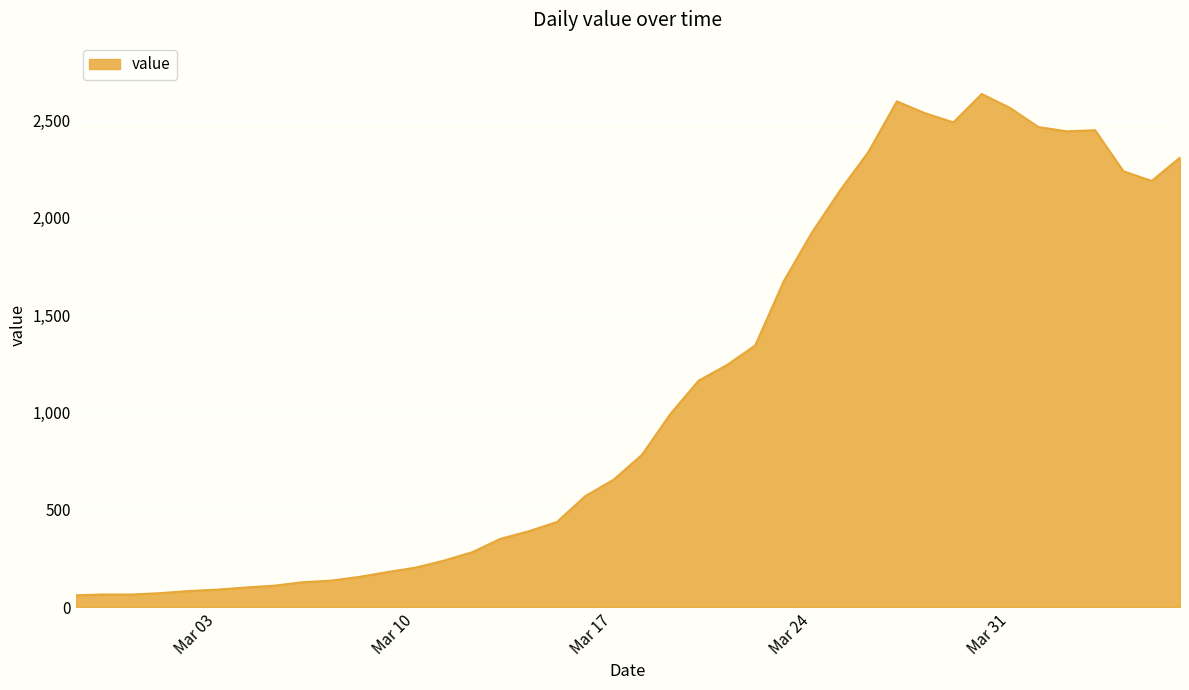

What is the greatest value displayed?

2637